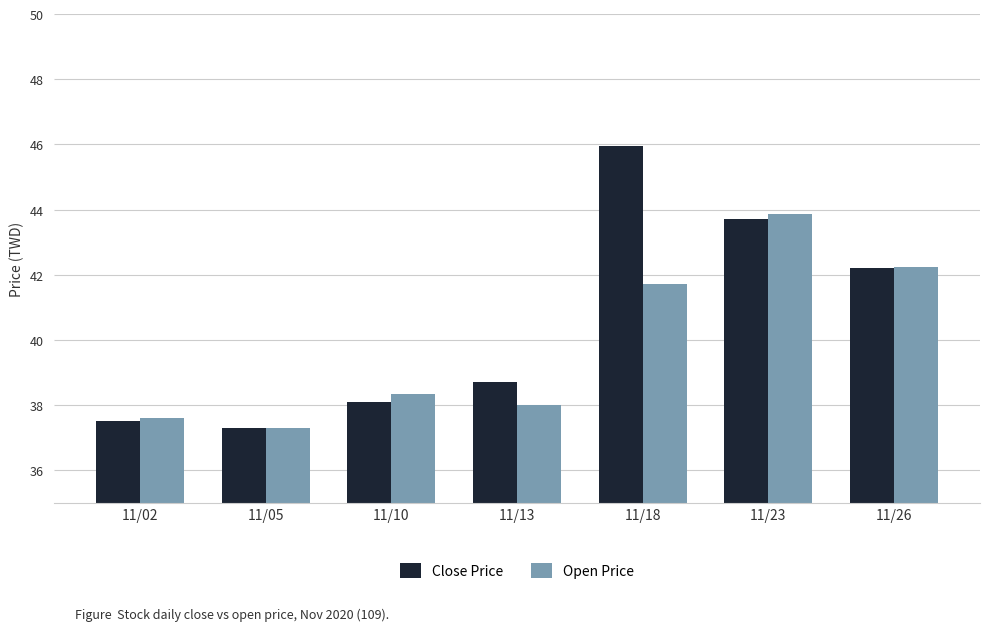

The Close Price series shows 23.9 at 11/18. True or false?

False